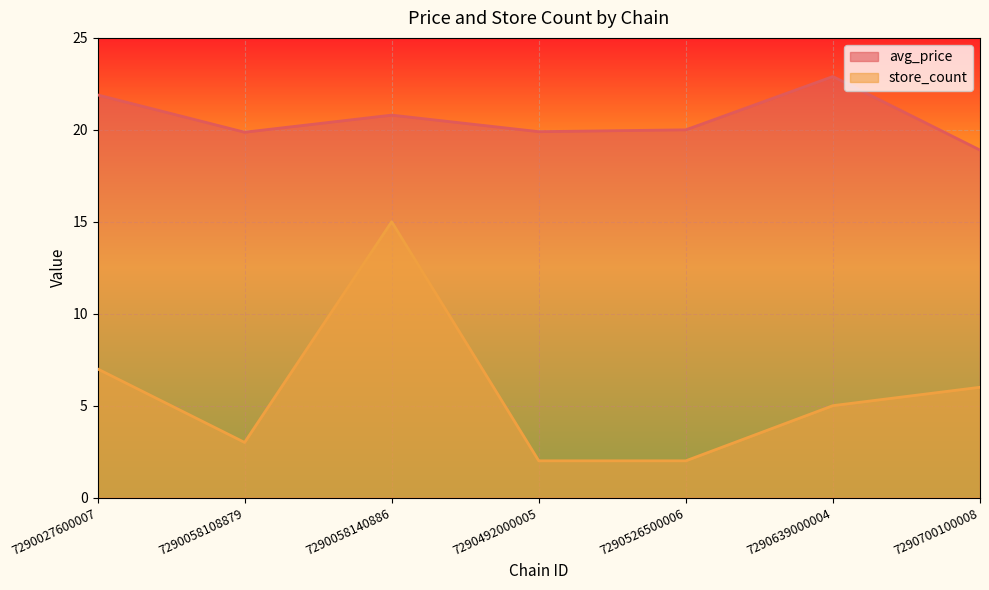

What is the value of the avg_price point at the 4th from the left?

19.9